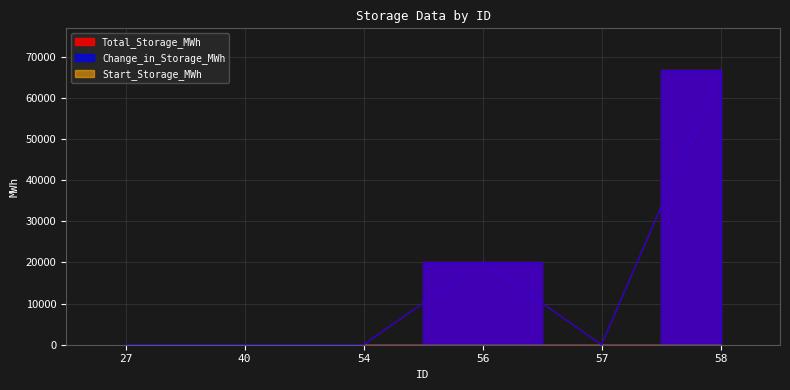

Is it true that Total_Storage_MWh equals 20207.6 at 56?

True